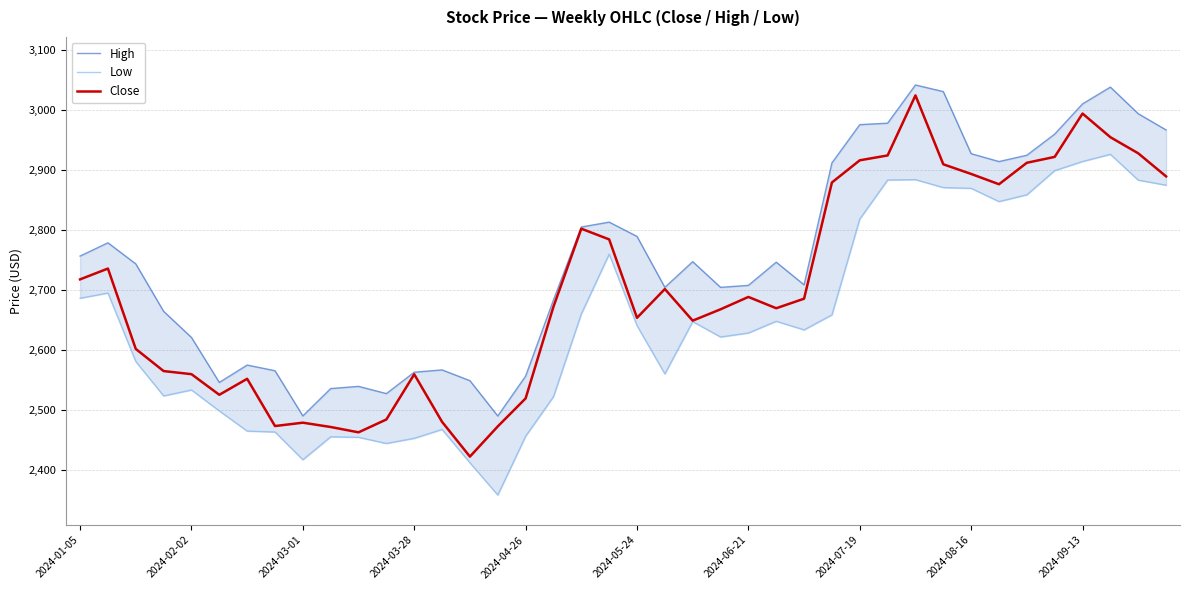

True or false: Low and High cross at least once.

False